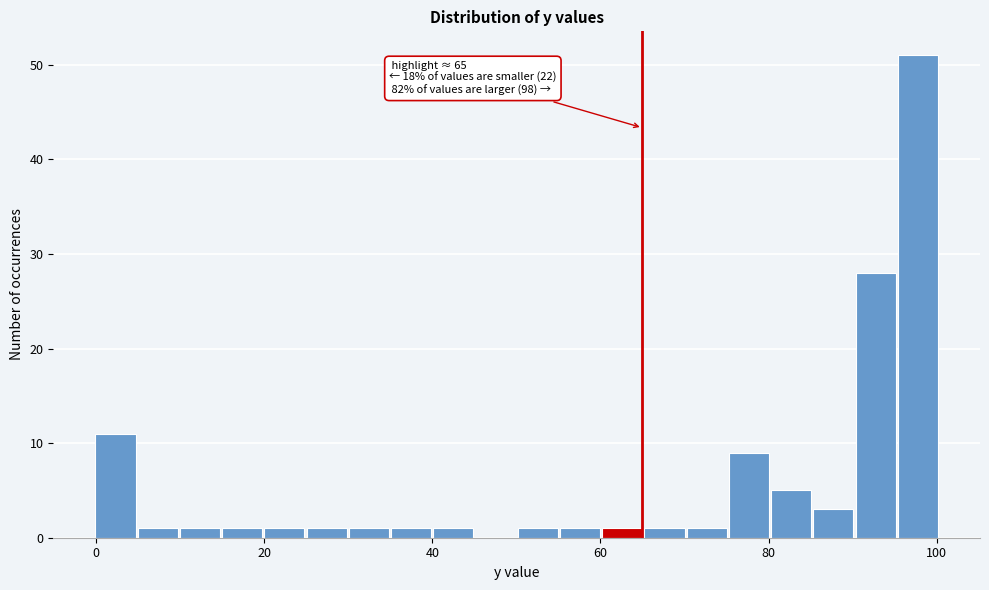

Around what value on the x-axis is the tallest bar? Give the approximate position of its centre, as read against the axis.

98